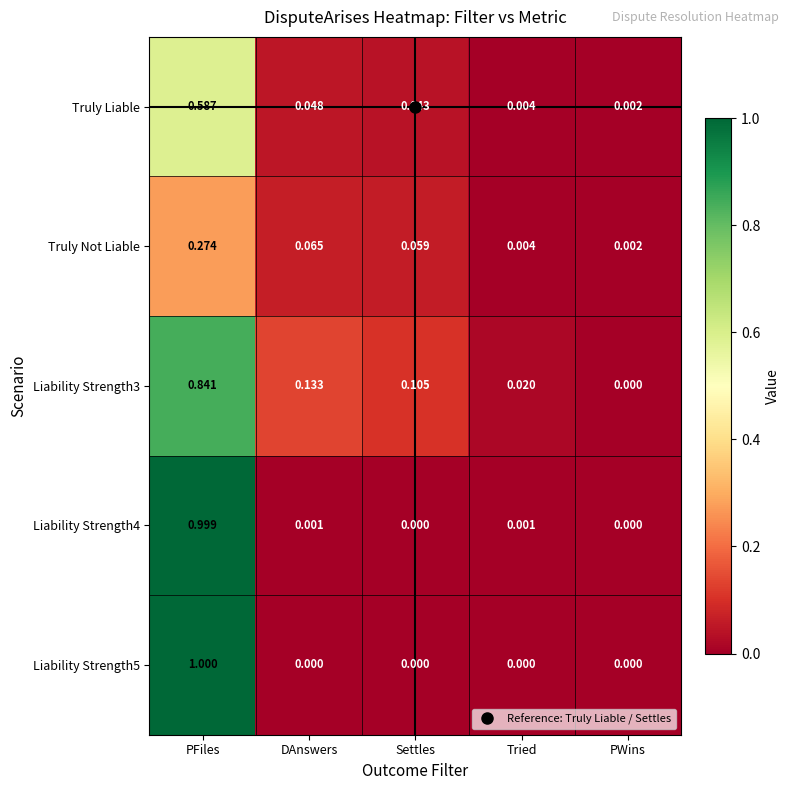

At which label does Liability Strength5 reach its peak?

PFiles